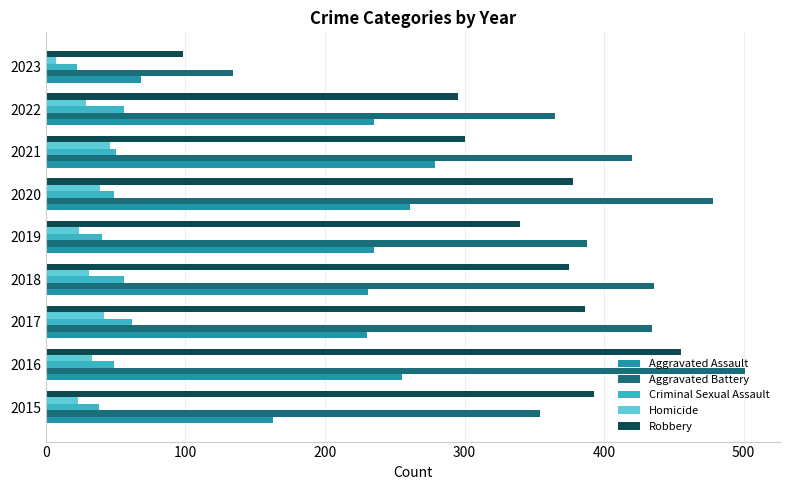

How many values in the Aggravated Battery series are below 420?

4